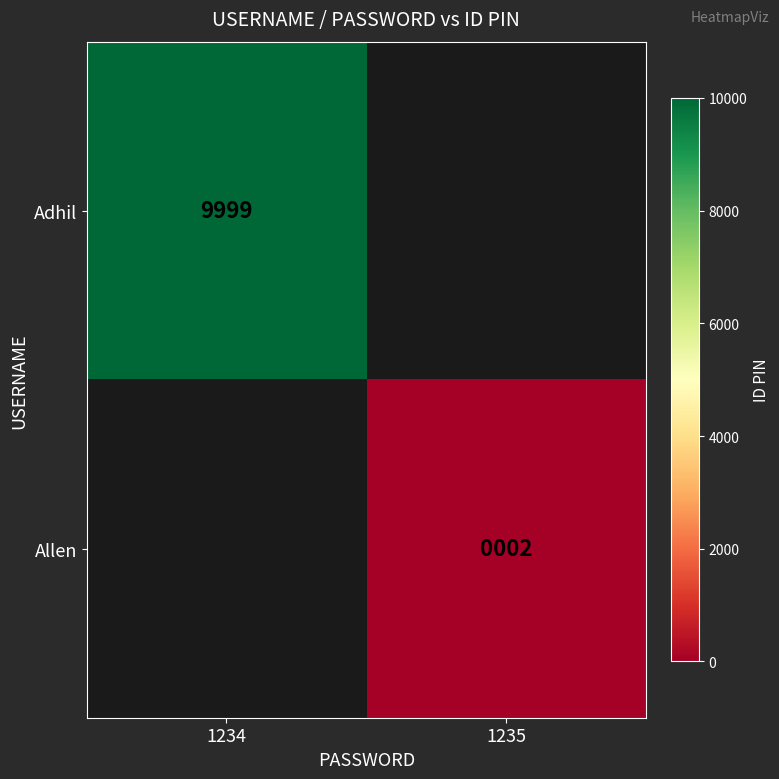

What is the spread (max minus min) of values at 1234?

9999